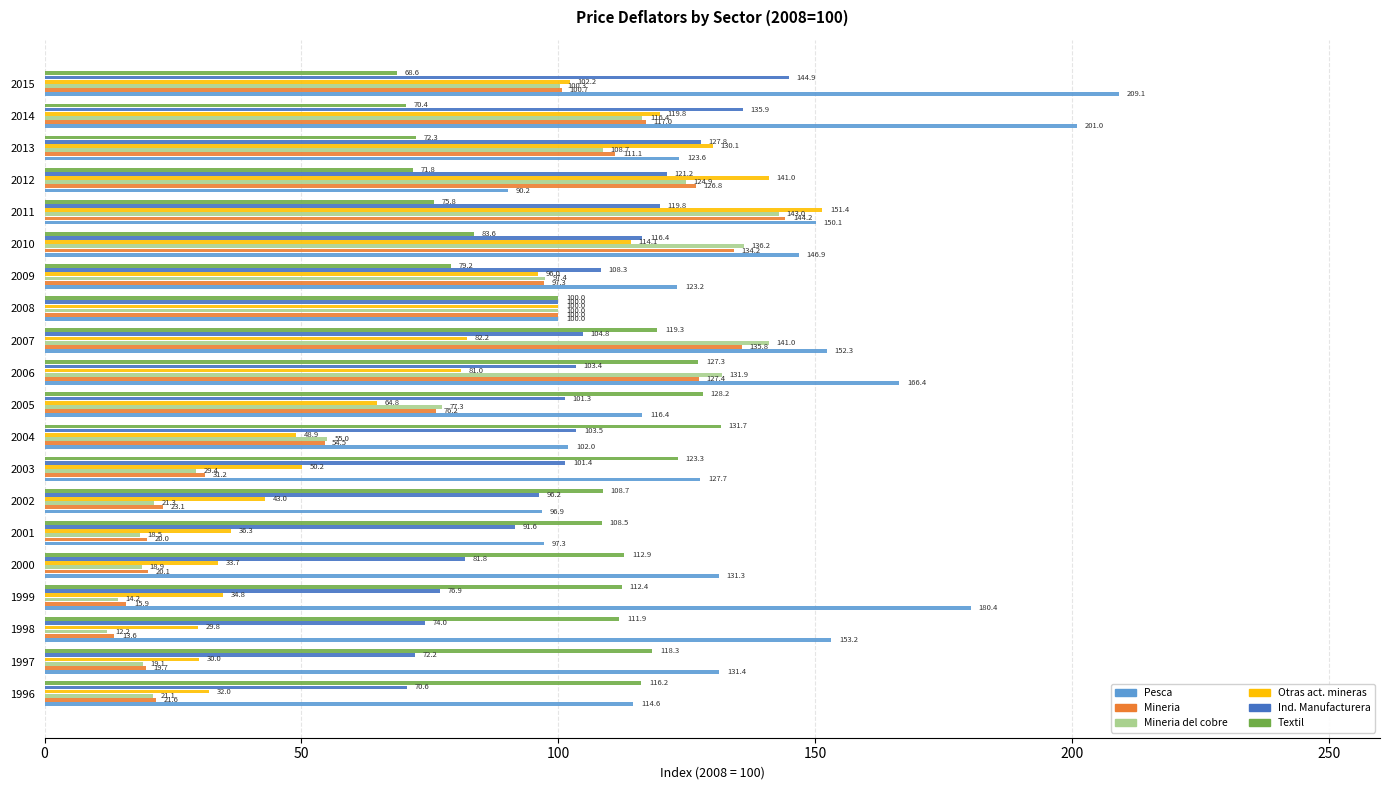

Count the number of categories in the chart.

20